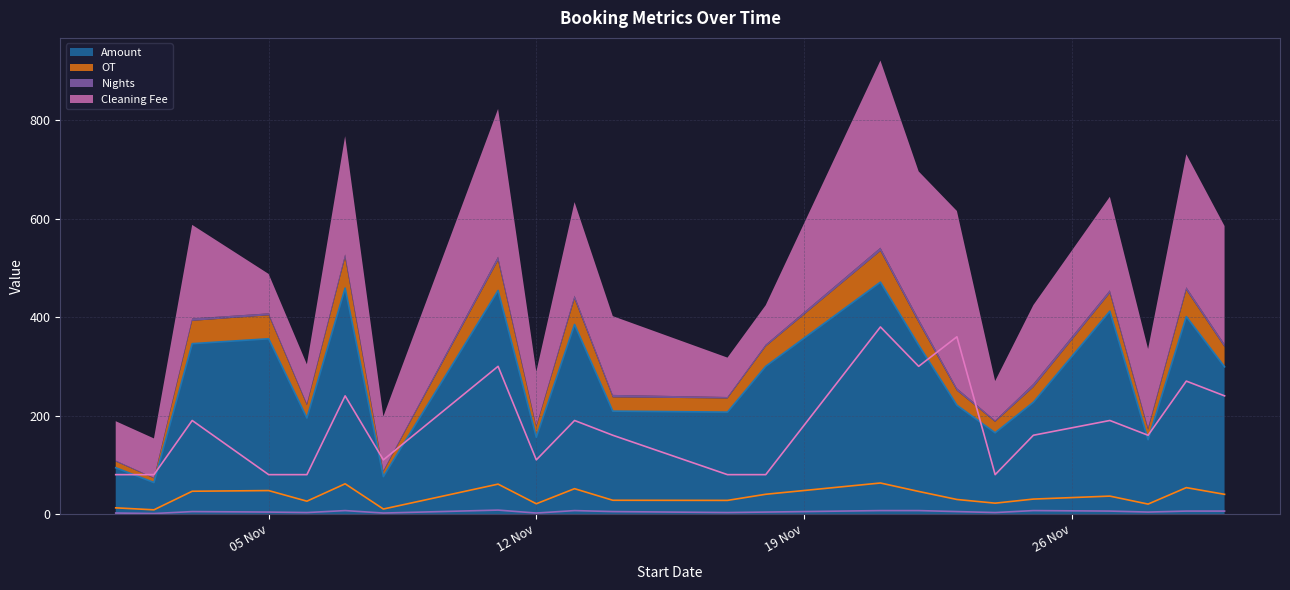

At 31, list the series in order from smallest to largest.

Nights, OT, Cleaning Fee, Amount